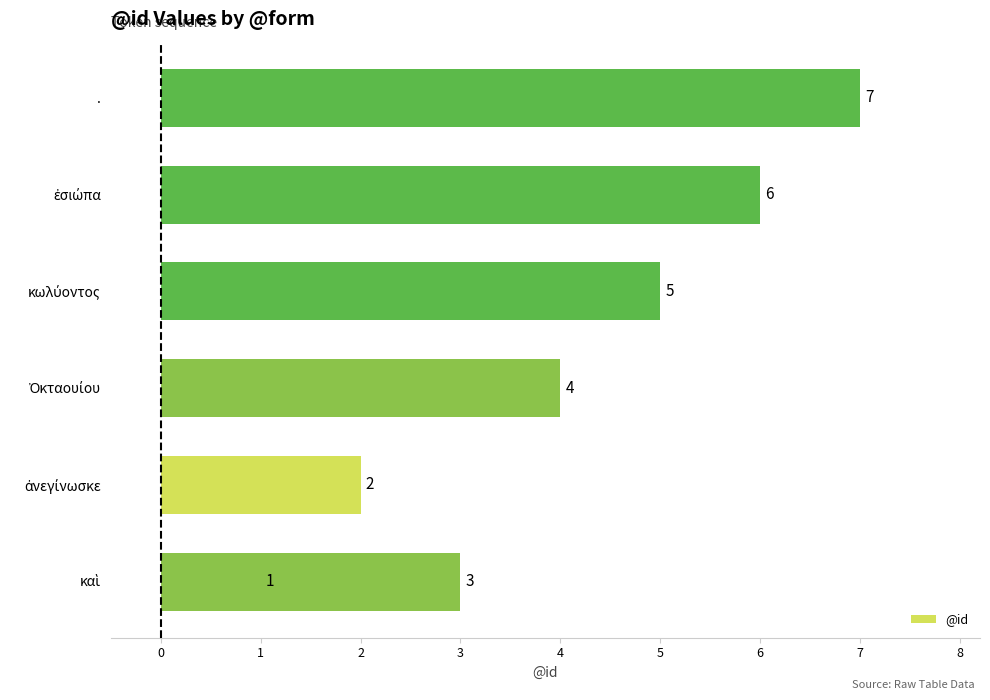

Where is the data nearest to the value 4?

Ὀκταουίου